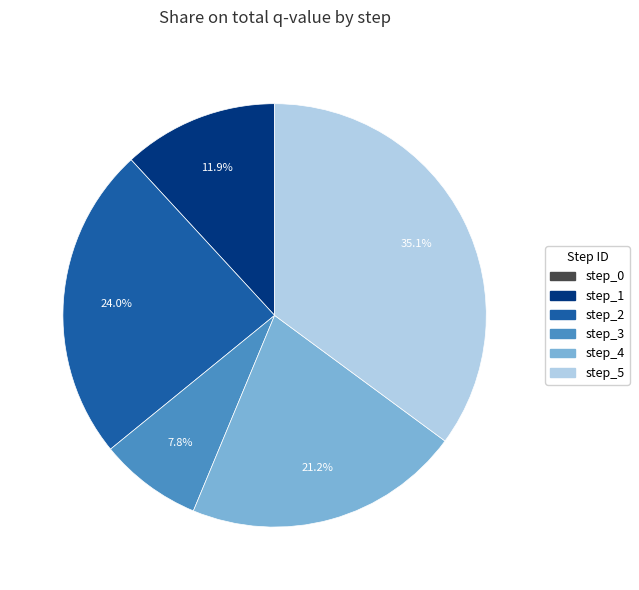

To the nearest percent, what portion does step_1 represent?

12%